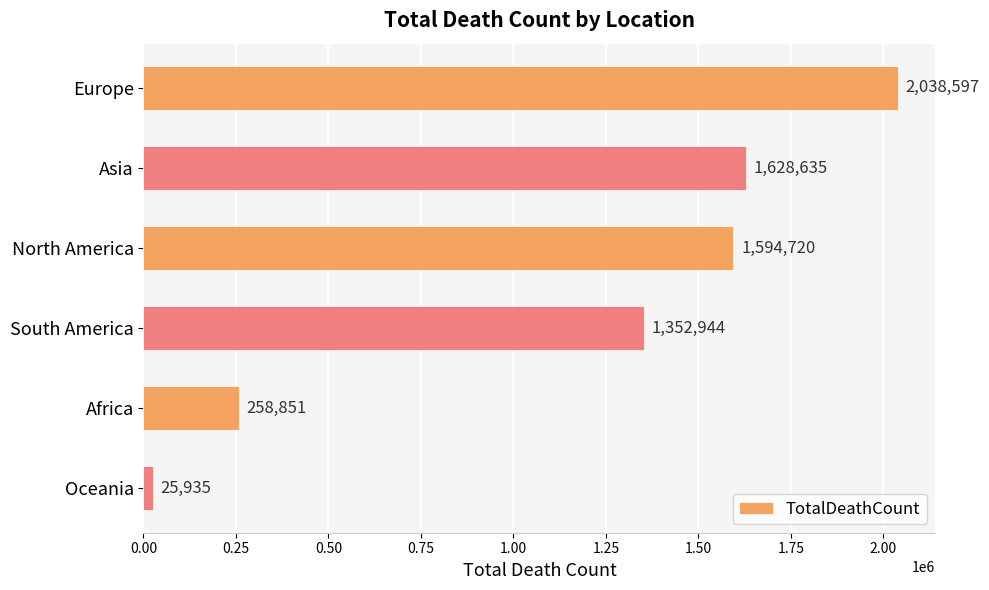

How many series are shown in this chart?

1